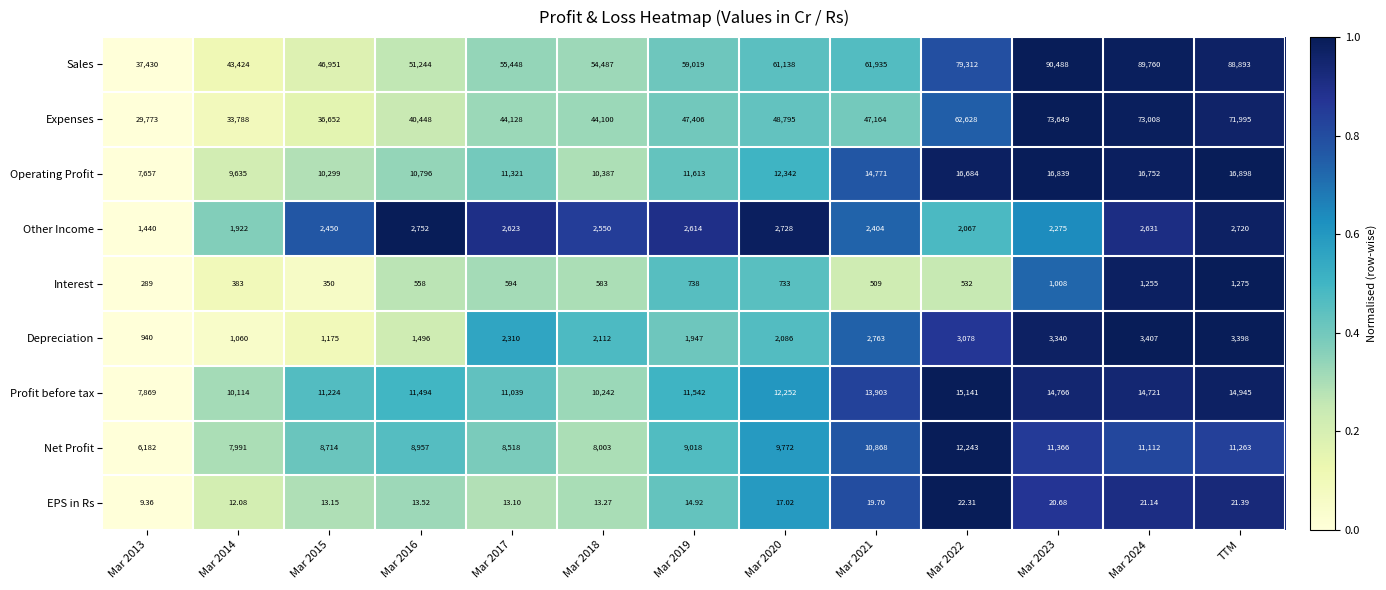

What is the difference between the highest and lowest values at TTM?

88871.6